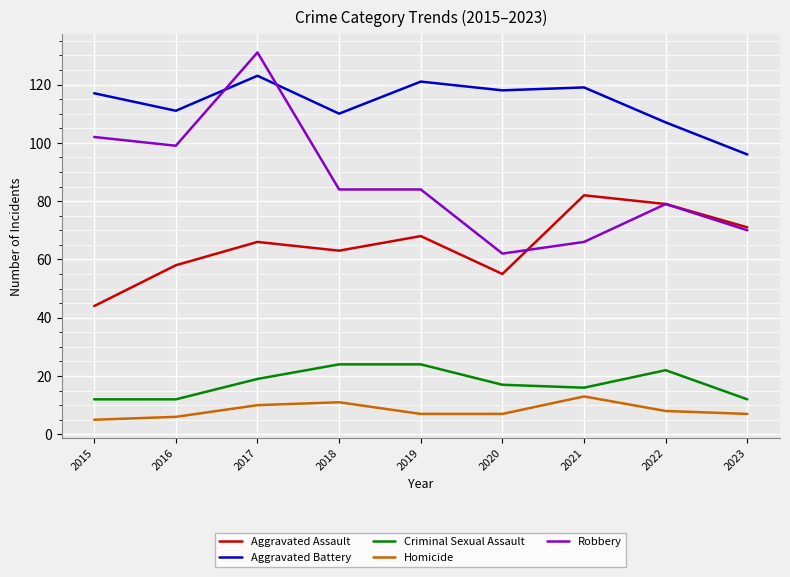

Reading left to right, extract all data points from this chart.

Aggravated Assault: 44	58	66	63	68	55	82	79	71
Aggravated Battery: 117	111	123	110	121	118	119	107	96
Criminal Sexual Assault: 12	12	19	24	24	17	16	22	12
Homicide: 5	6	10	11	7	7	13	8	7
Robbery: 102	99	131	84	84	62	66	79	70